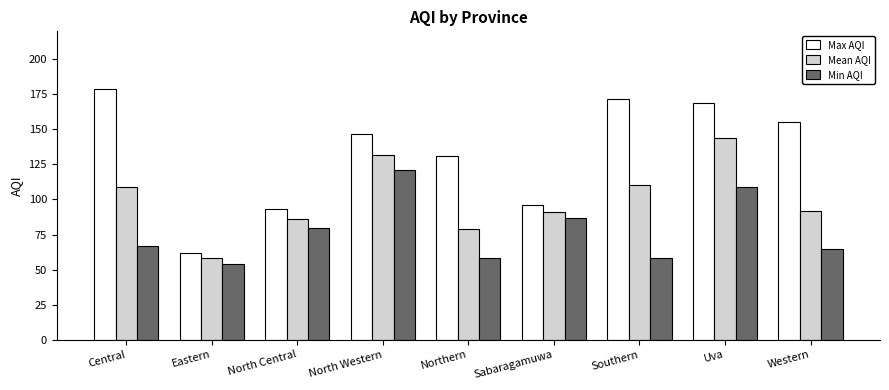

Which series has the largest total across all categories?

Max AQI